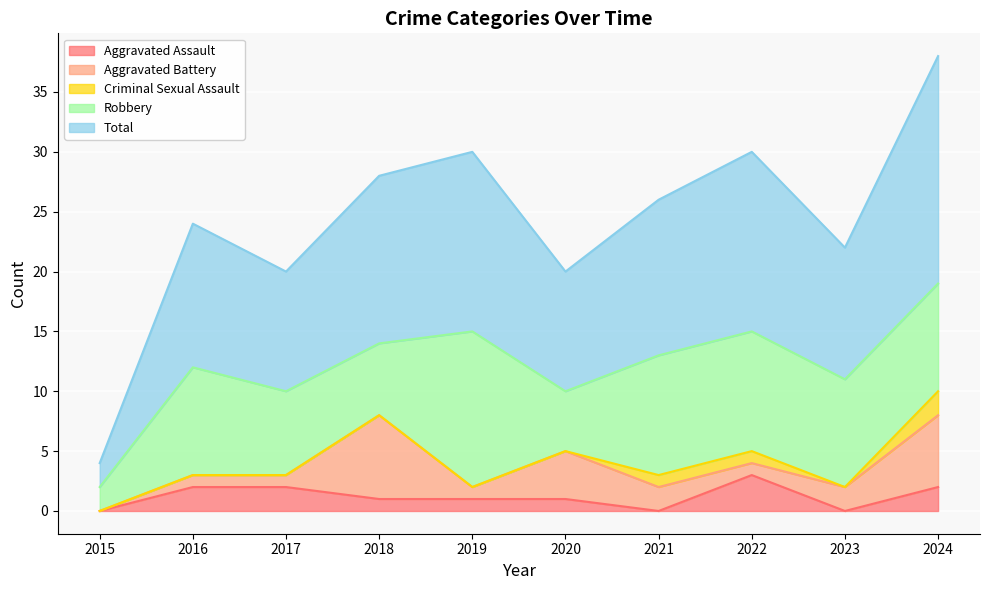

At which label is Total closest to 10?

2017